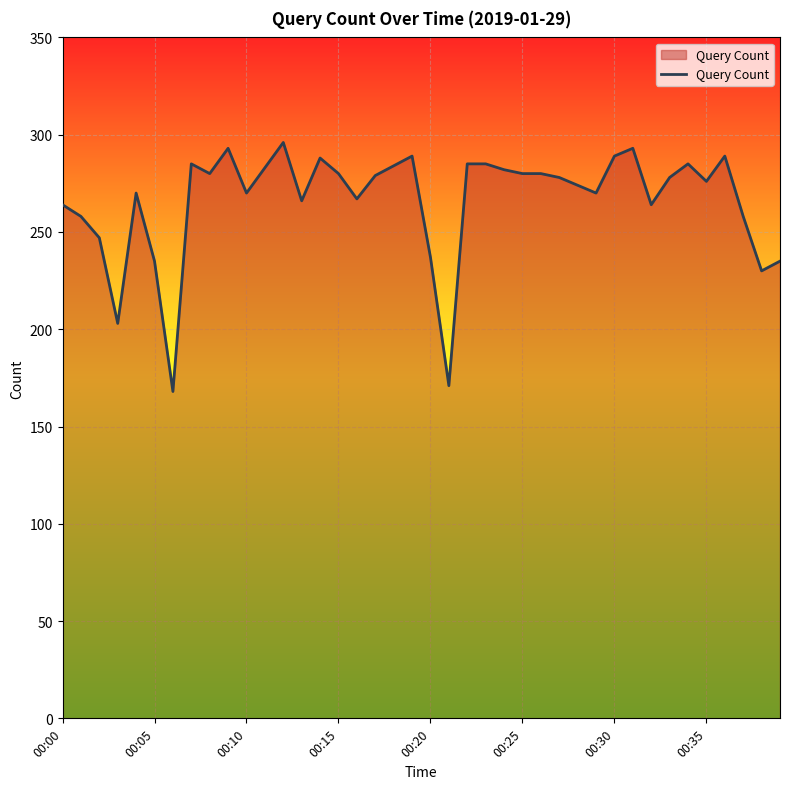

What is the greatest value displayed?

296